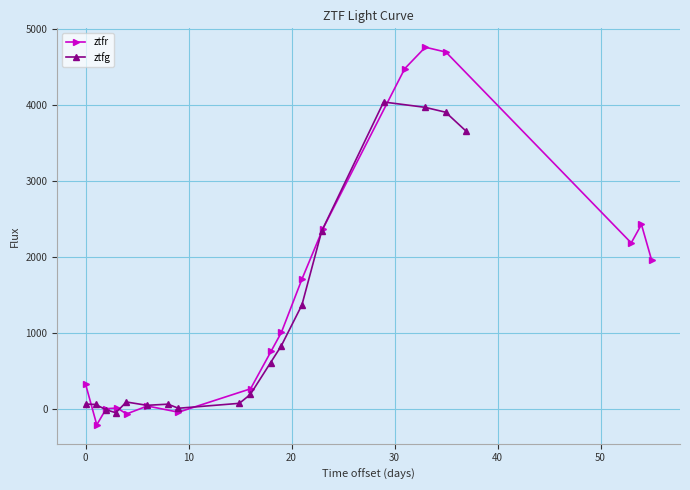

What is the minimum value shown in the chart?

-215.0